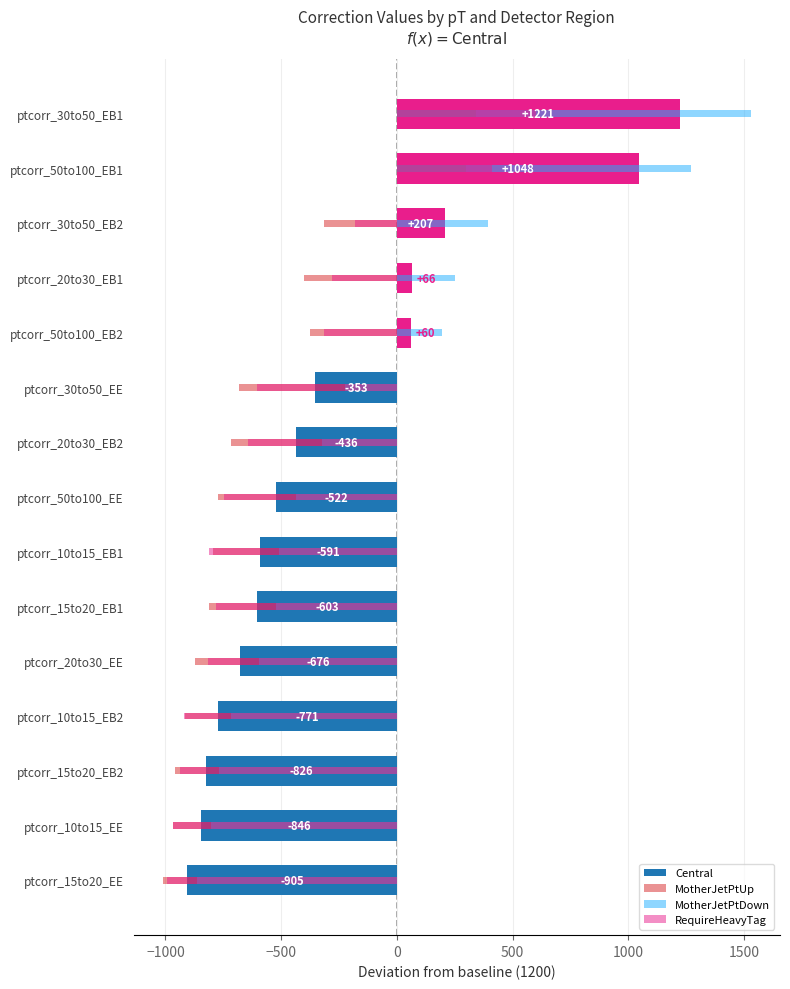

At how many categories does at least one series exceed 260?

3